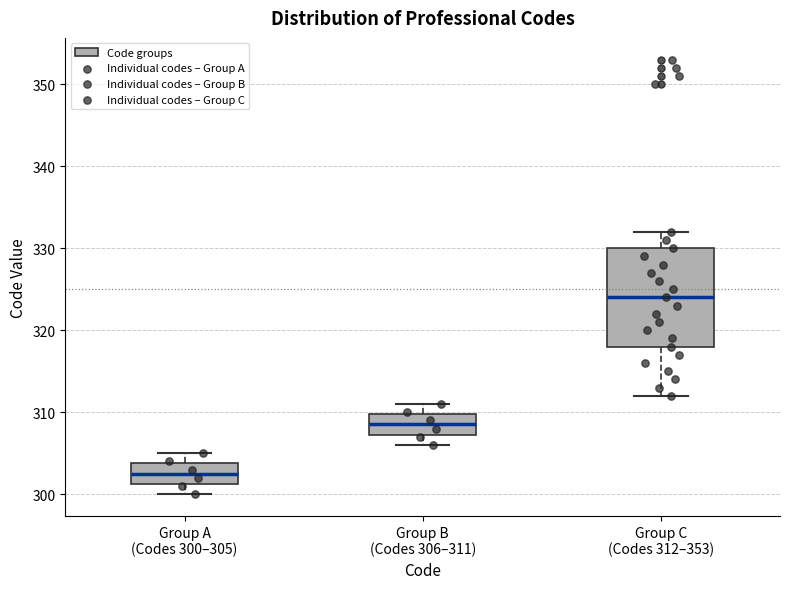

Where is the upper edge of the box for Group B (Codes 306–311) on the y-axis? The values are not printed on the chart, so give them approximately, as read against the axis.

310